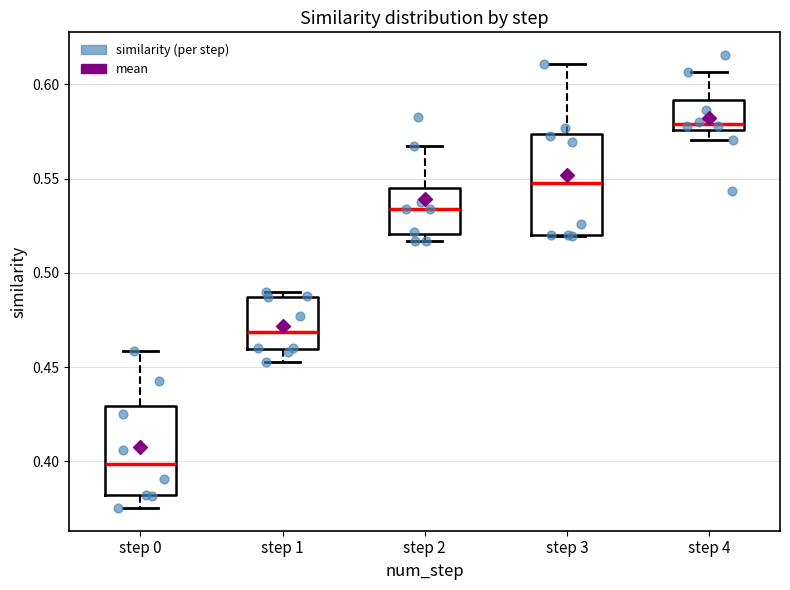

Comparing the boxes themselves (not the whiskers), which one is the tallest?

step 3